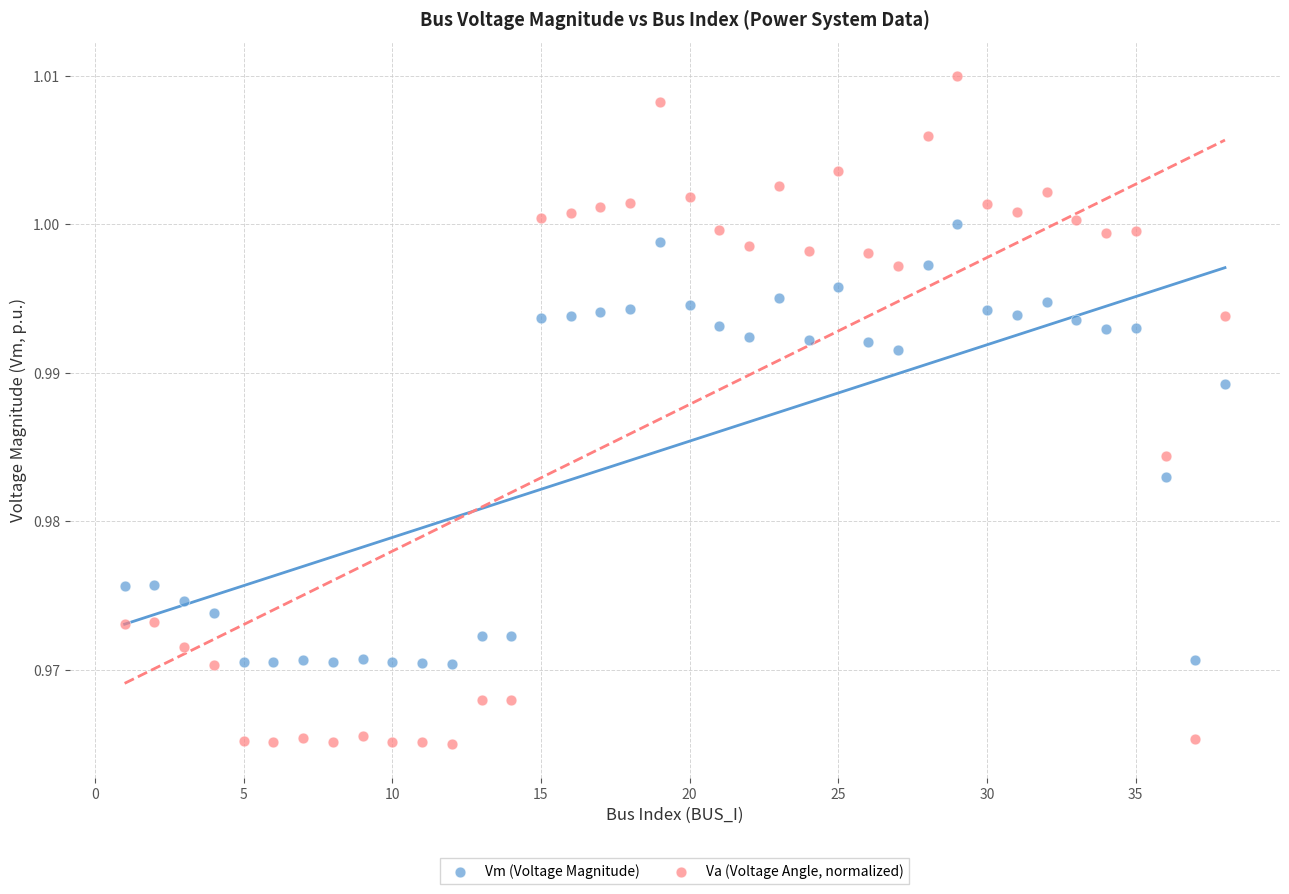

Which series contains the highest Y value?

Va (Voltage Angle, normalized)